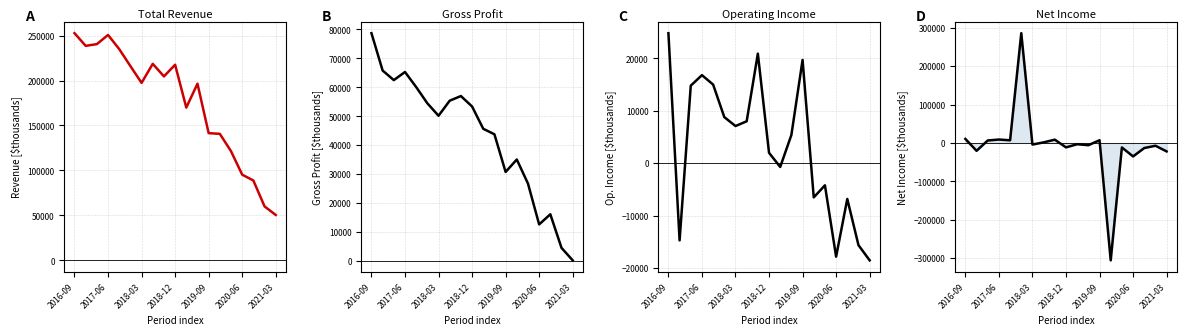

True or false: Operating Income or Loss and Gross Profit cross at least once.

False